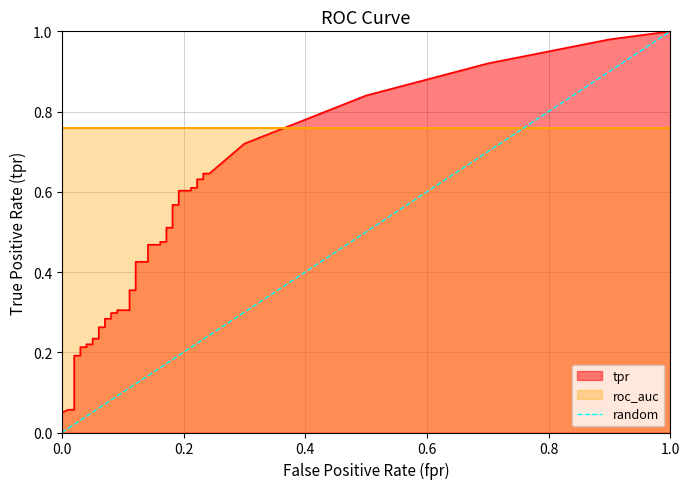

How many values are between 0 and 1?

2